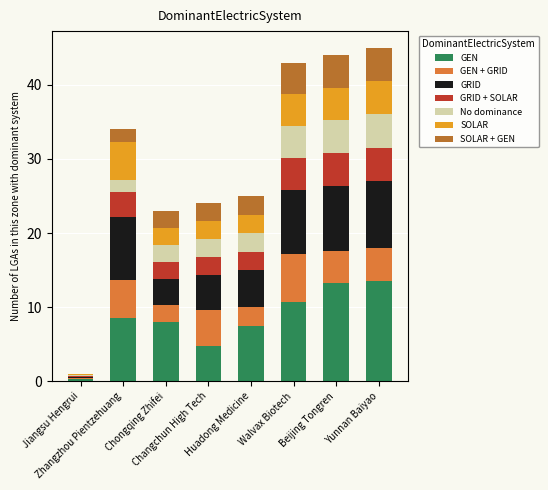

What is the maximum value for GEN?

13.5